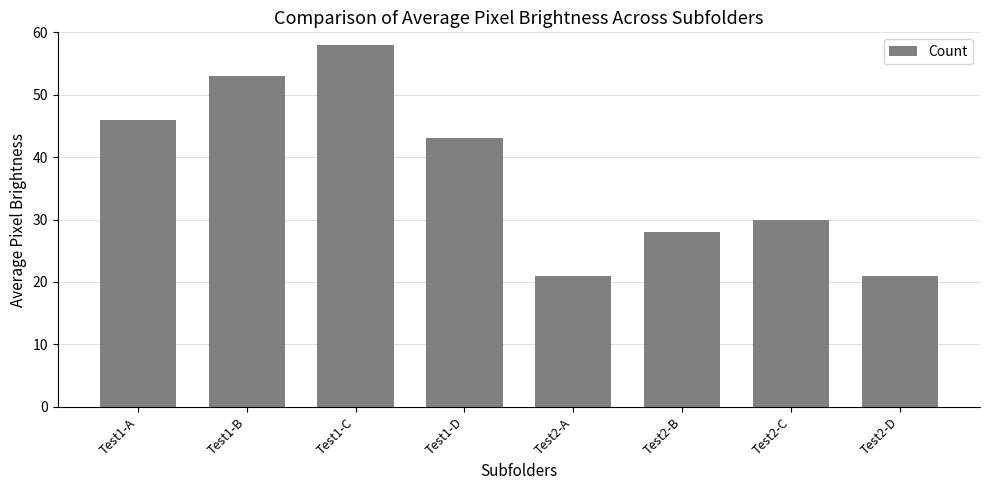

Reading right to left, transcribe all the data shown in this chart.

Test2-D=21	Test2-C=30	Test2-B=28	Test2-A=21	Test1-D=43	Test1-C=58	Test1-B=53	Test1-A=46